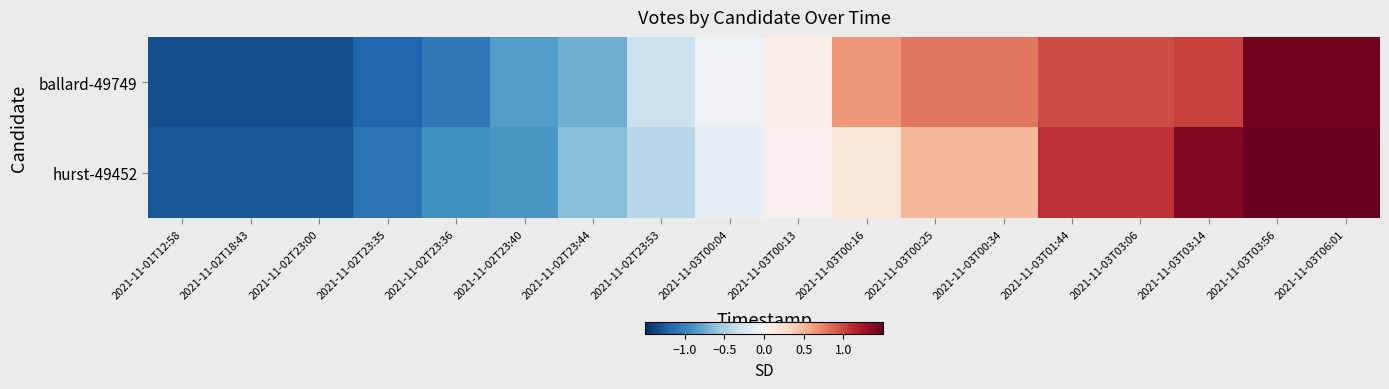

Reading right to left, extract all data points from this chart.

ballard-49749: 2021-11-03T06:01=1.4	2021-11-03T03:56=1.4	2021-11-03T03:14=1.0	2021-11-03T03:06=1.0	2021-11-03T01:44=1.0	2021-11-03T00:34=0.8	2021-11-03T00:25=0.8	2021-11-03T00:16=0.6	2021-11-03T00:13=0.1	2021-11-03T00:04=-0.1	2021-11-02T23:53=-0.3	2021-11-02T23:44=-0.7	2021-11-02T23:40=-0.8	2021-11-02T23:36=-1.1	2021-11-02T23:35=-1.2	2021-11-02T23:00=-1.3	2021-11-02T18:43=-1.3	2021-11-01T12:58=-1.3
hurst-49452: 2021-11-03T06:01=1.6	2021-11-03T03:56=1.6	2021-11-03T03:14=1.4	2021-11-03T03:06=1.1	2021-11-03T01:44=1.1	2021-11-03T00:34=0.5	2021-11-03T00:25=0.5	2021-11-03T00:16=0.2	2021-11-03T00:13=0.1	2021-11-03T00:04=-0.1	2021-11-02T23:53=-0.4	2021-11-02T23:44=-0.6	2021-11-02T23:40=-0.9	2021-11-02T23:36=-0.9	2021-11-02T23:35=-1.1	2021-11-02T23:00=-1.3	2021-11-02T18:43=-1.3	2021-11-01T12:58=-1.3